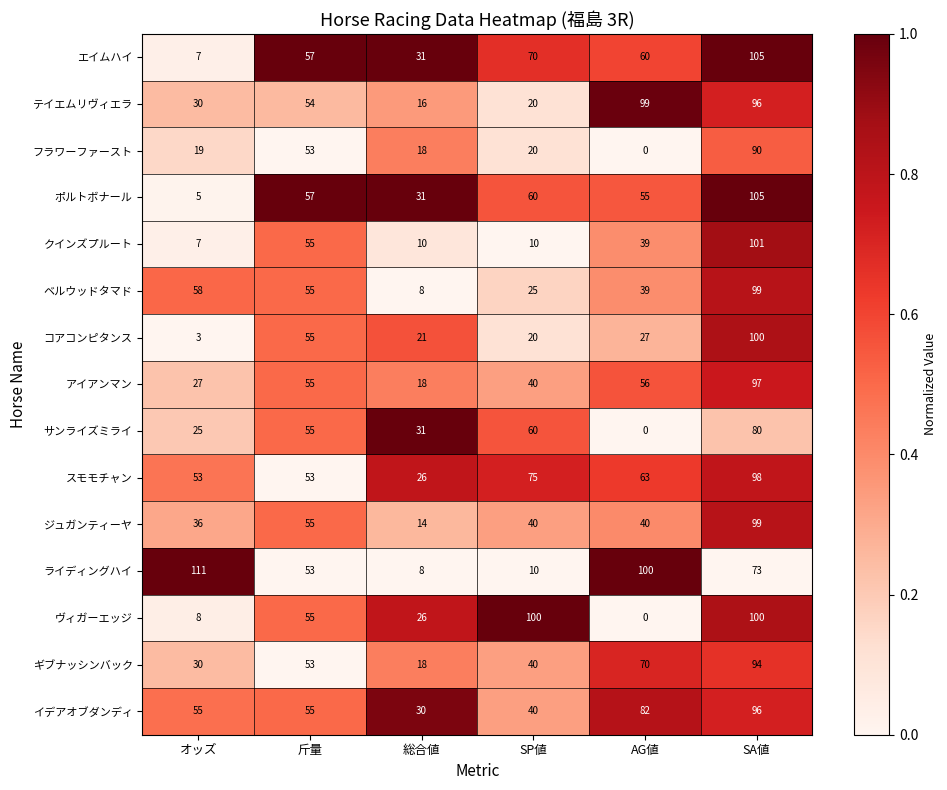

What is the average value of the ギブナッシンバック series?

51